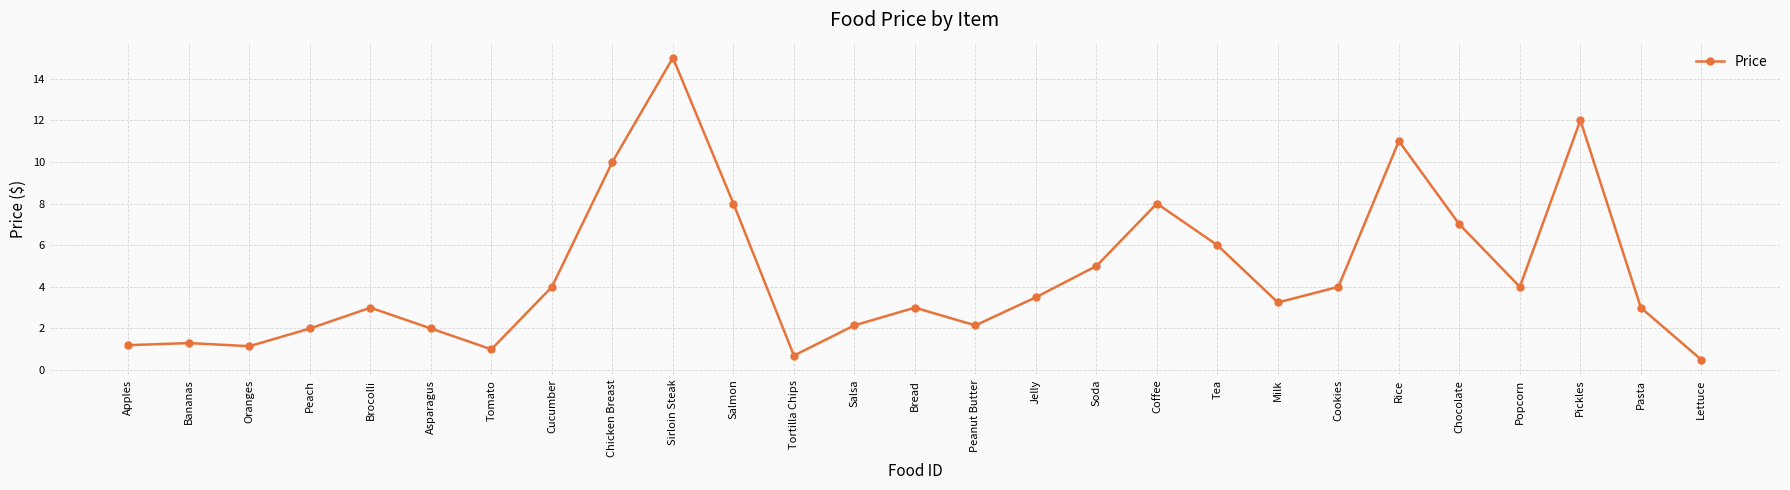

What is the sum of the values at Tortilla Chips and Bread?

3.7